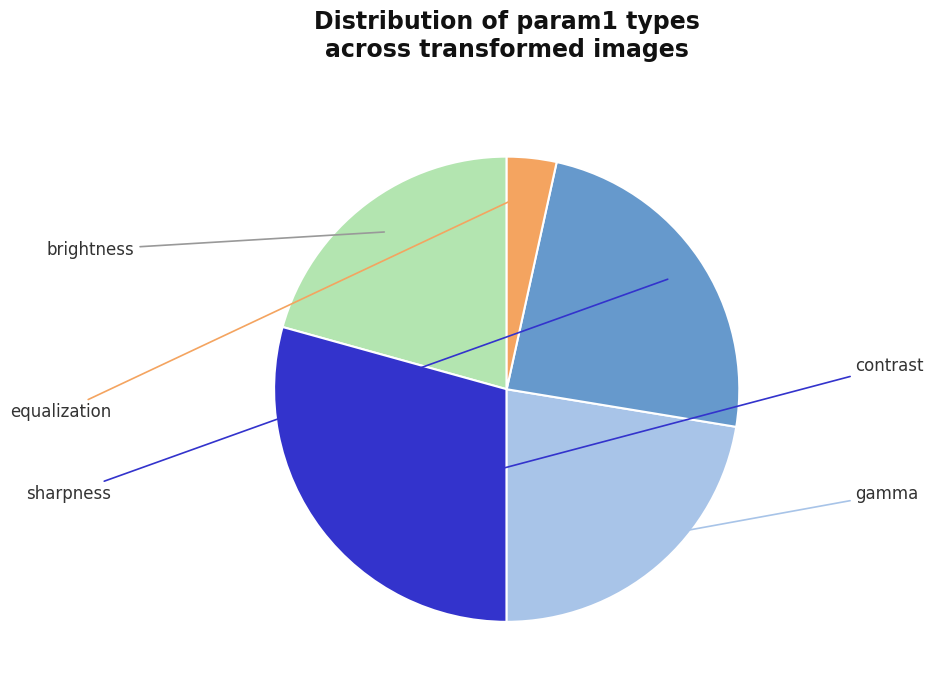

Does gamma represent more than half of the total?

No